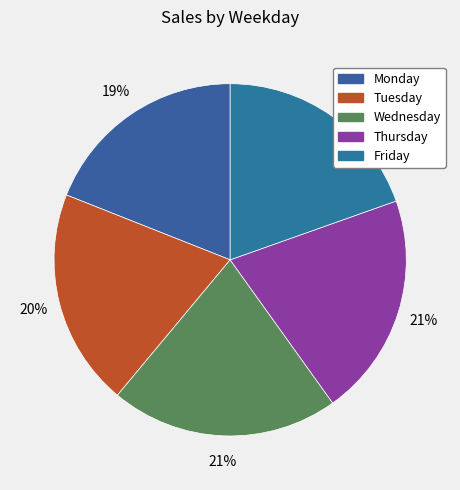

How many slices are in this pie chart?

5